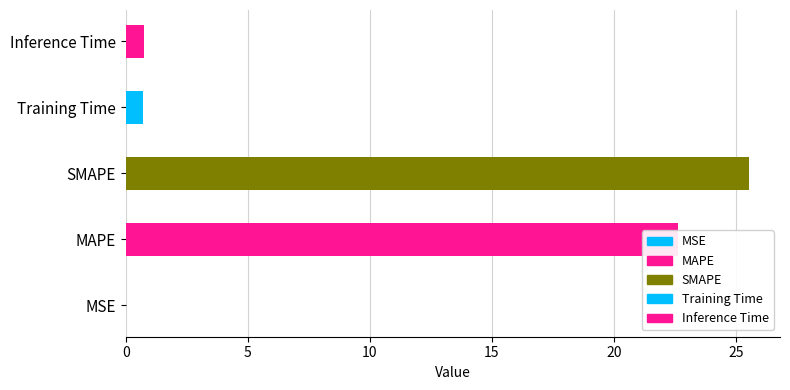

Reading left to right, transcribe all the data shown in this chart.

0.0	22.6	25.5	0.7	0.8